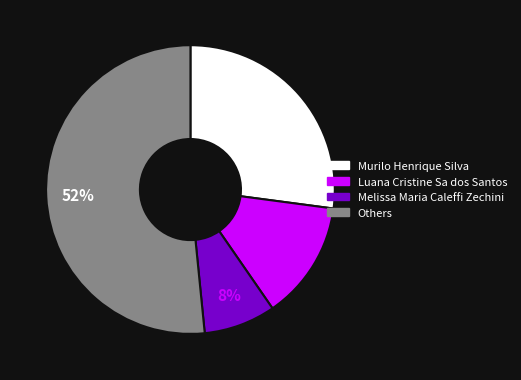

Combined, do Murilo Henrique Silva and Others account for over 50%?

Yes